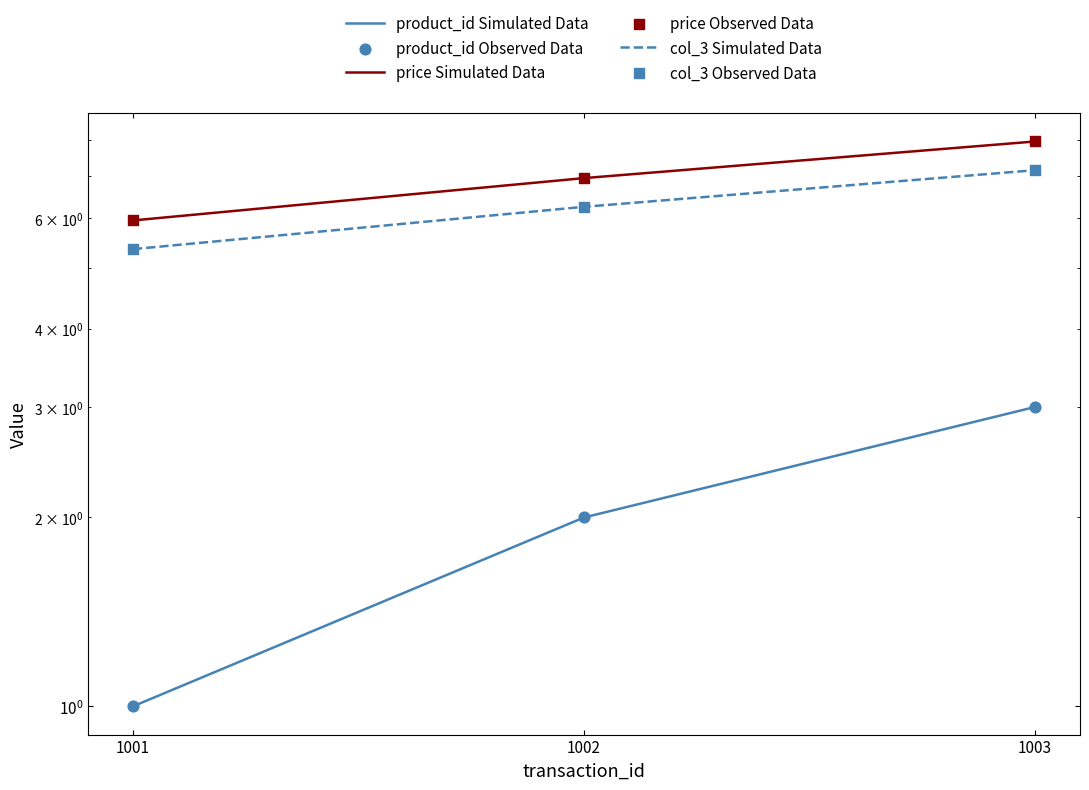

What are all the series names shown in the legend?

product_id Simulated Data, price Simulated Data, col_3 Simulated Data, product_id Observed Data, price Observed Data, col_3 Observed Data